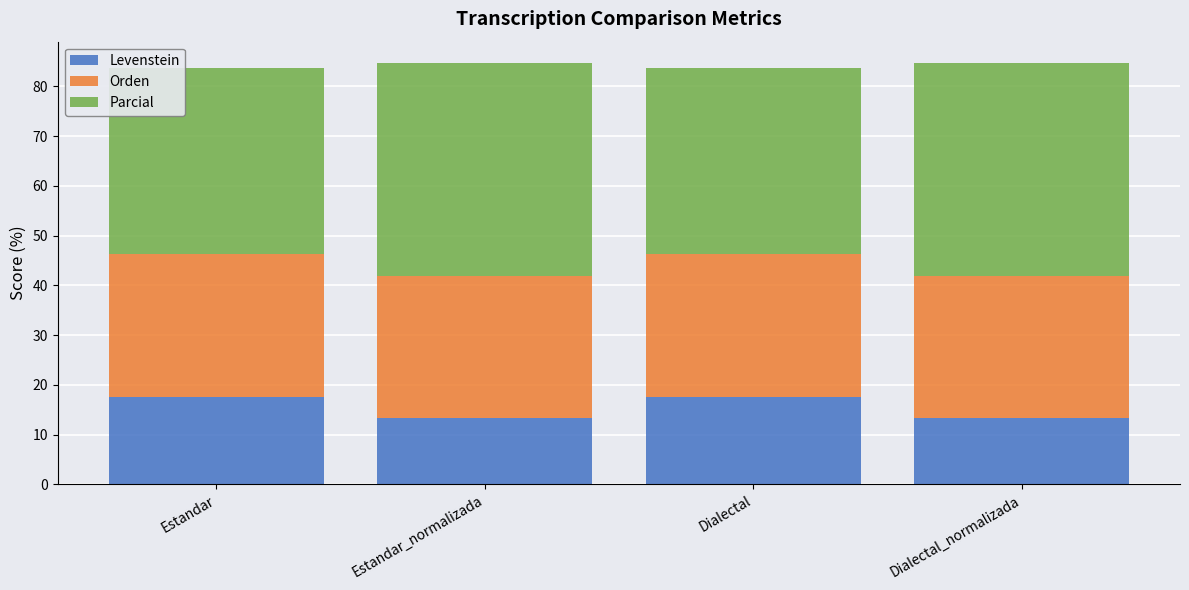

What is the maximum value for Levenstein?

17.6